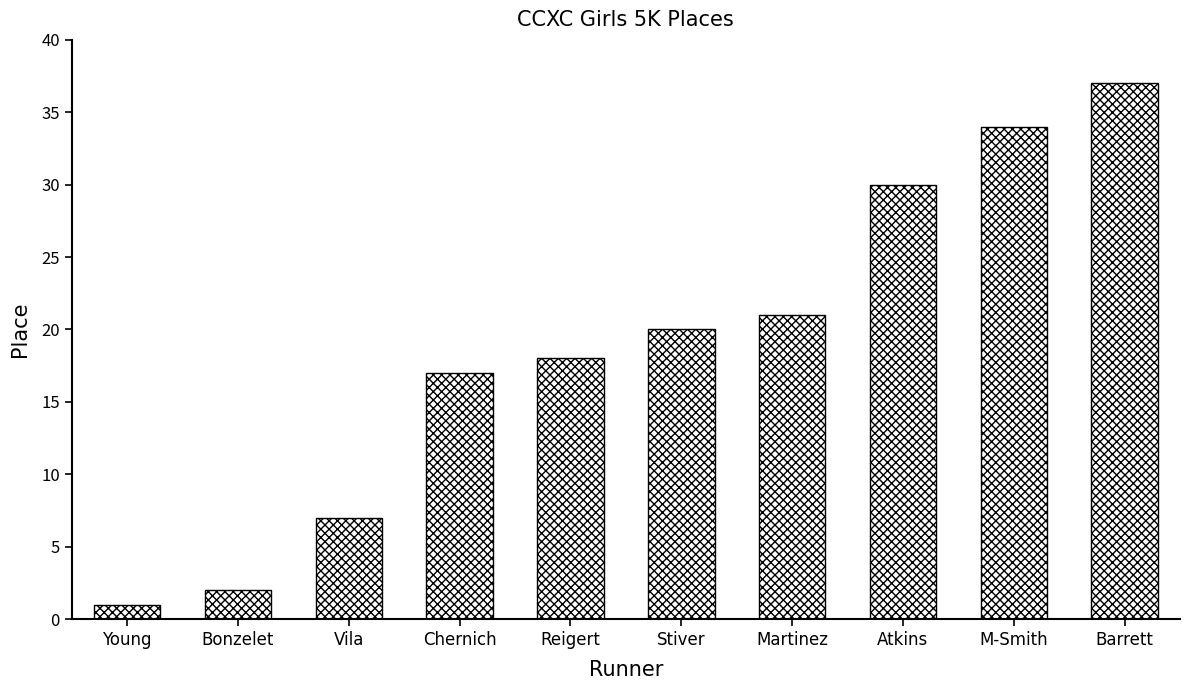

How many distinct data groups are displayed?

1